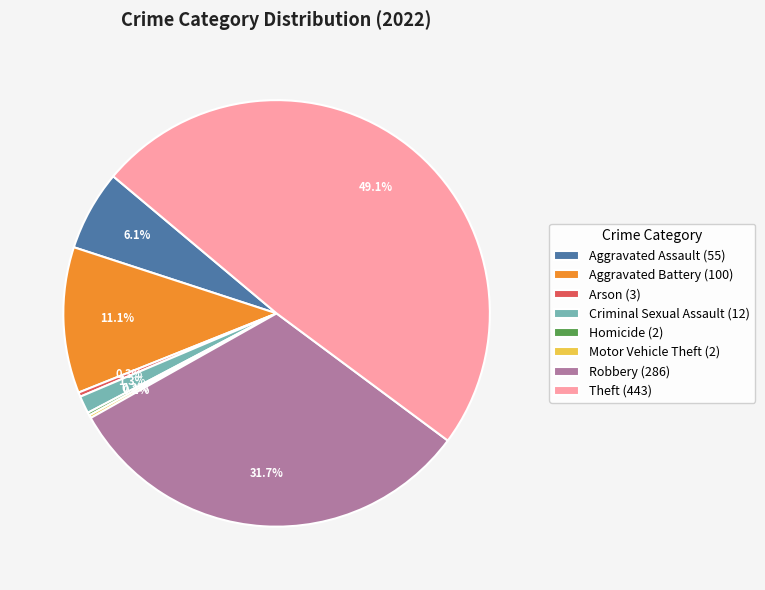

Is there any slice that represents more than half of the pie?

No